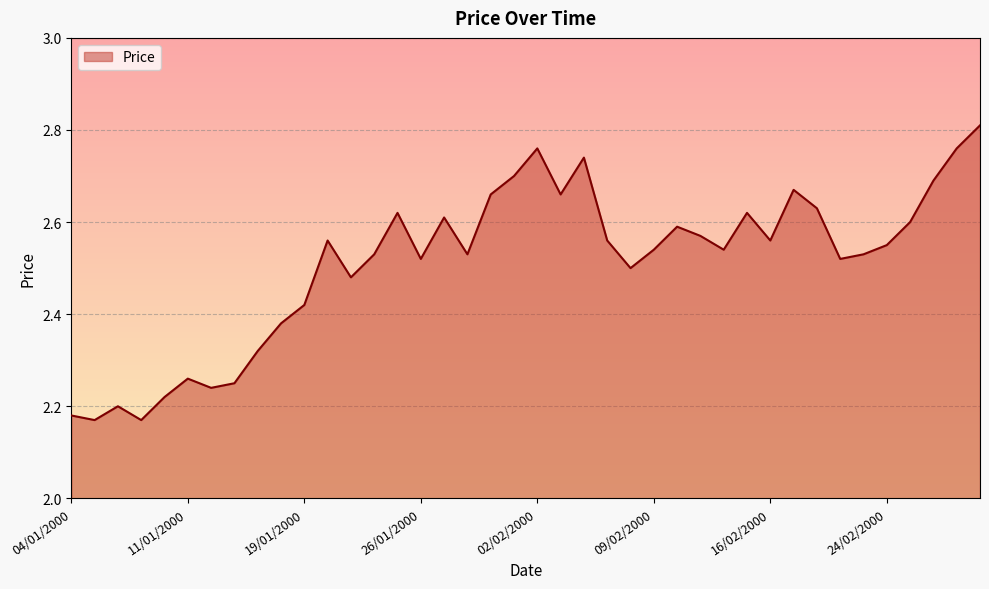

What is the difference between the maximum and minimum values?

0.6